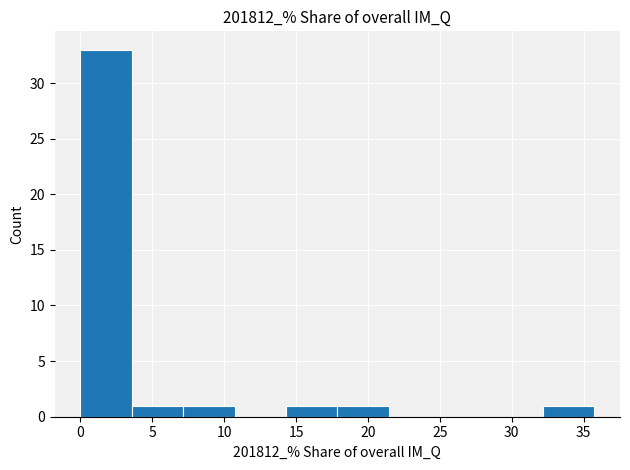

Reading left to right, transcribe this chart: for each bar, give the range it covers on the x-axis and its height. Neither the bar edges nor the heights are printed on the chart, so give them approximately, as read against the axes.

0.0 to 3.5: 33
3.5 to 7.0: 1
7.0 to 10.5: 1
10.5 to 14.5: 0
14.5 to 18.0: 1
18.0 to 21.5: 1
21.5 to 25.0: 0
25.0 to 28.5: 0
28.5 to 32.0: 0
32.0 to 35.5: 1